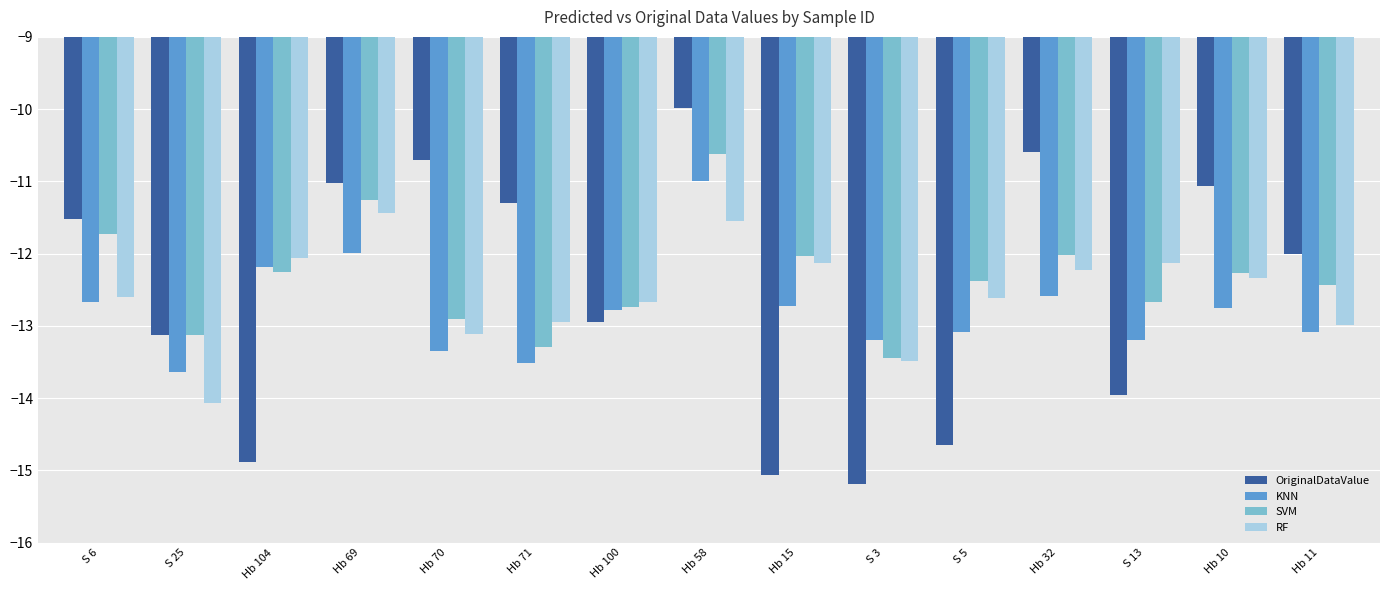

Does the chart contain stacked bars?

No